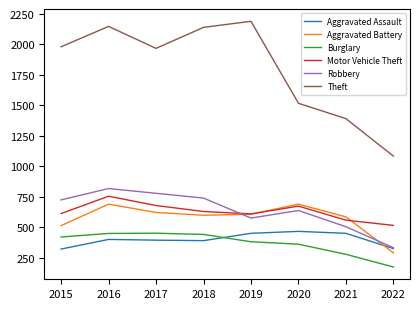

At which category is the sum across all series the highest?

2016